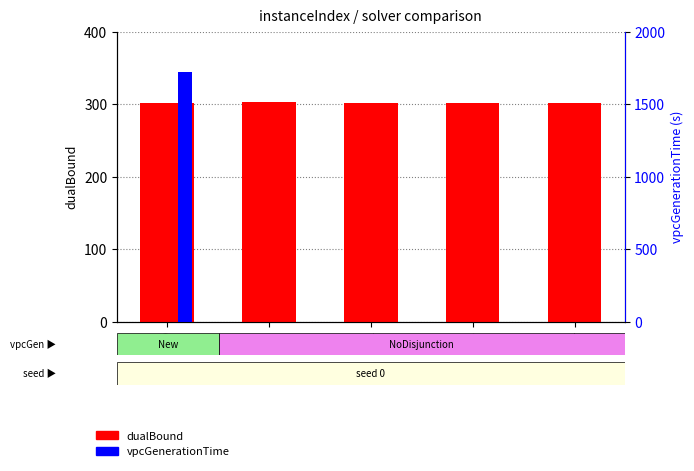

Reading left to right, transcribe all the data shown in this chart.

dualBound: 0=302.0	1=302.2	2=302.0	3=302.0	4=302.0
vpcGenerationTime: 0=1722.7	1=0.1	2=0.3	3=0.2	4=0.3